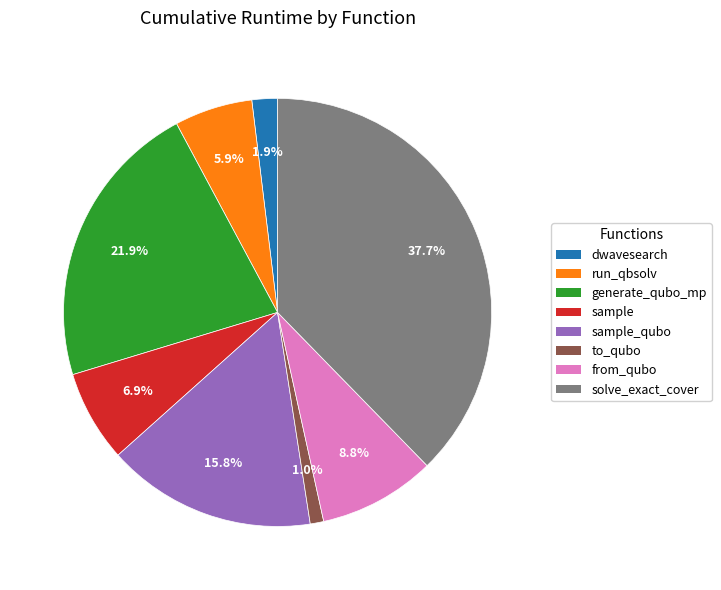

Is there any slice that represents more than half of the pie?

No